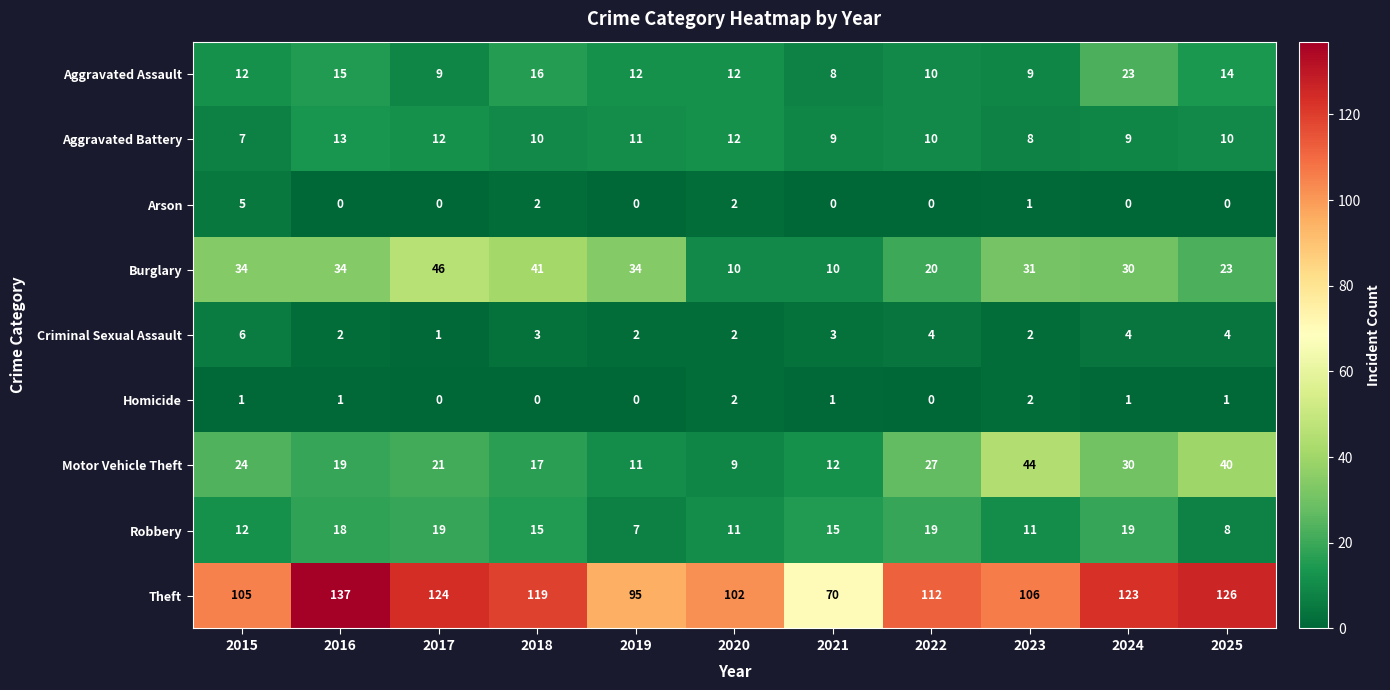

What is the approximate value of Burglary at 2023?

31